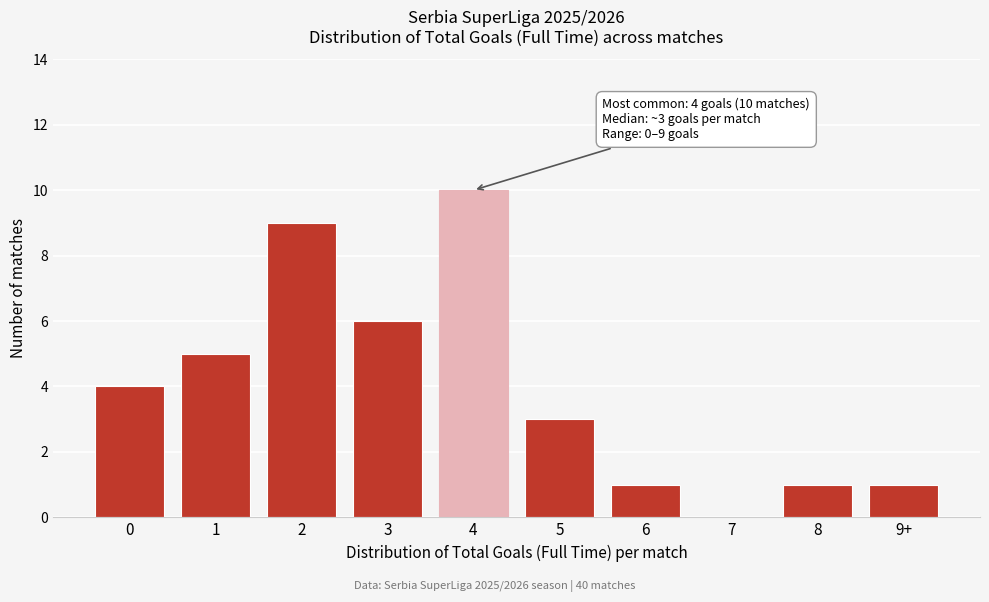

Reading left to right, what are all the values shown in this chart?

0=4	1=5	2=9	3=6	4=10	5=3	6=1	7=0	8=1	9+=1